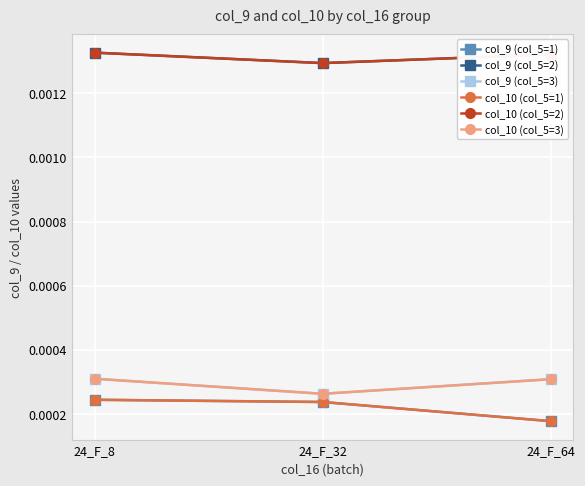

Does the chart have visible grid lines?

Yes